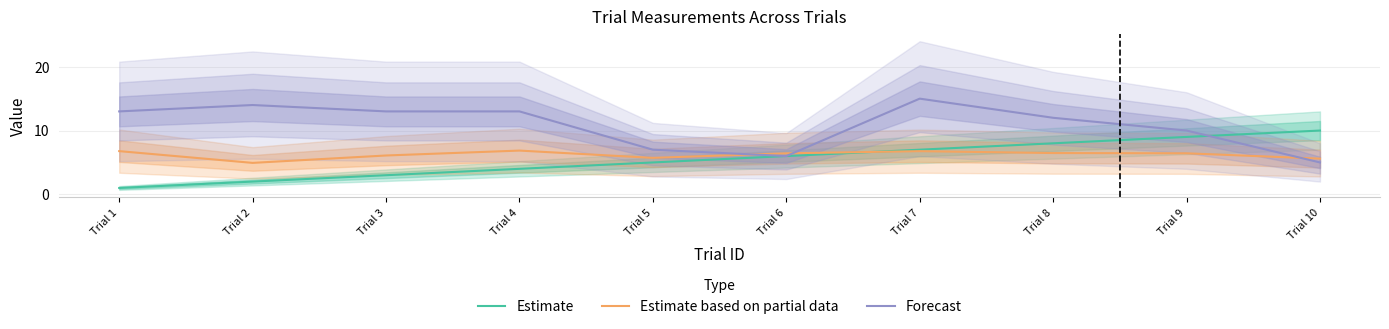

What is the lowest value of the Estimate based on partial data series?

4.9